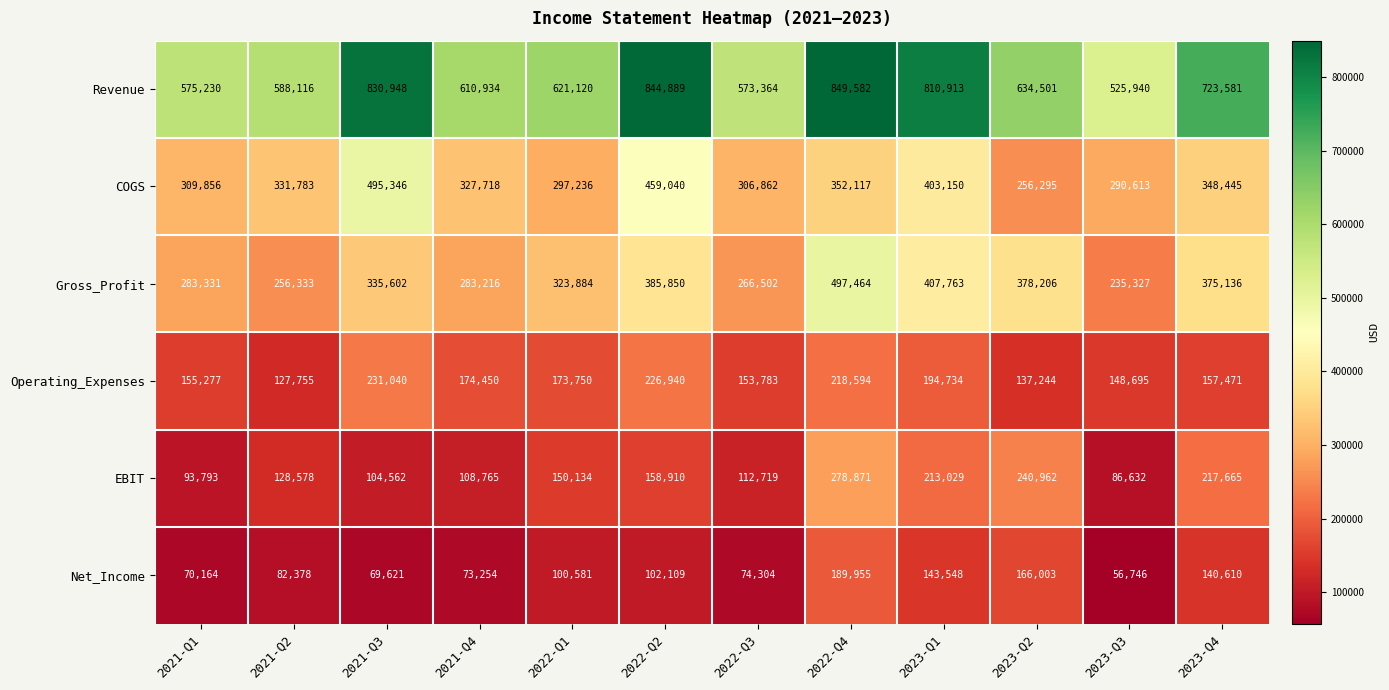

Which label corresponds to the smallest value in the chart?

2023-Q3